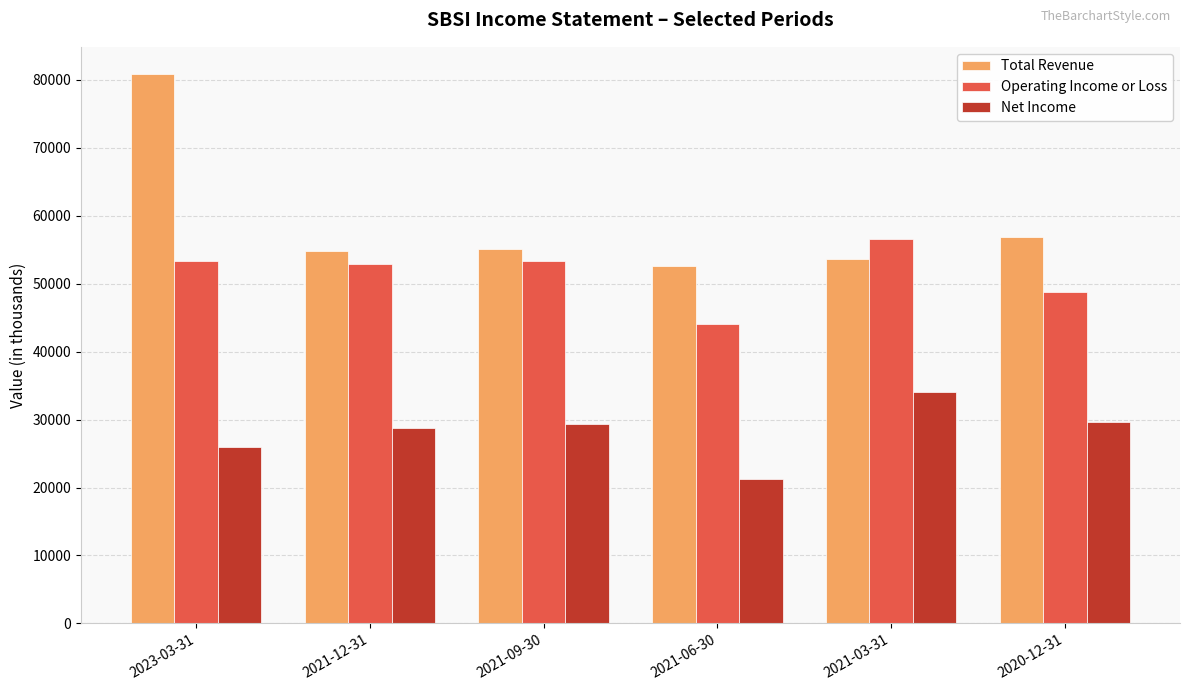

What is the difference between the maximum and second lowest values in the Total Revenue series?

27200